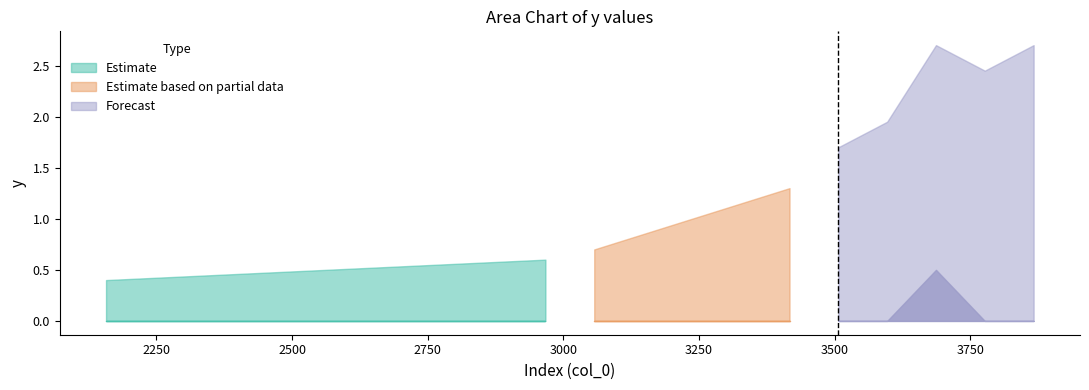

The value at 29 is 0. True or false?

True